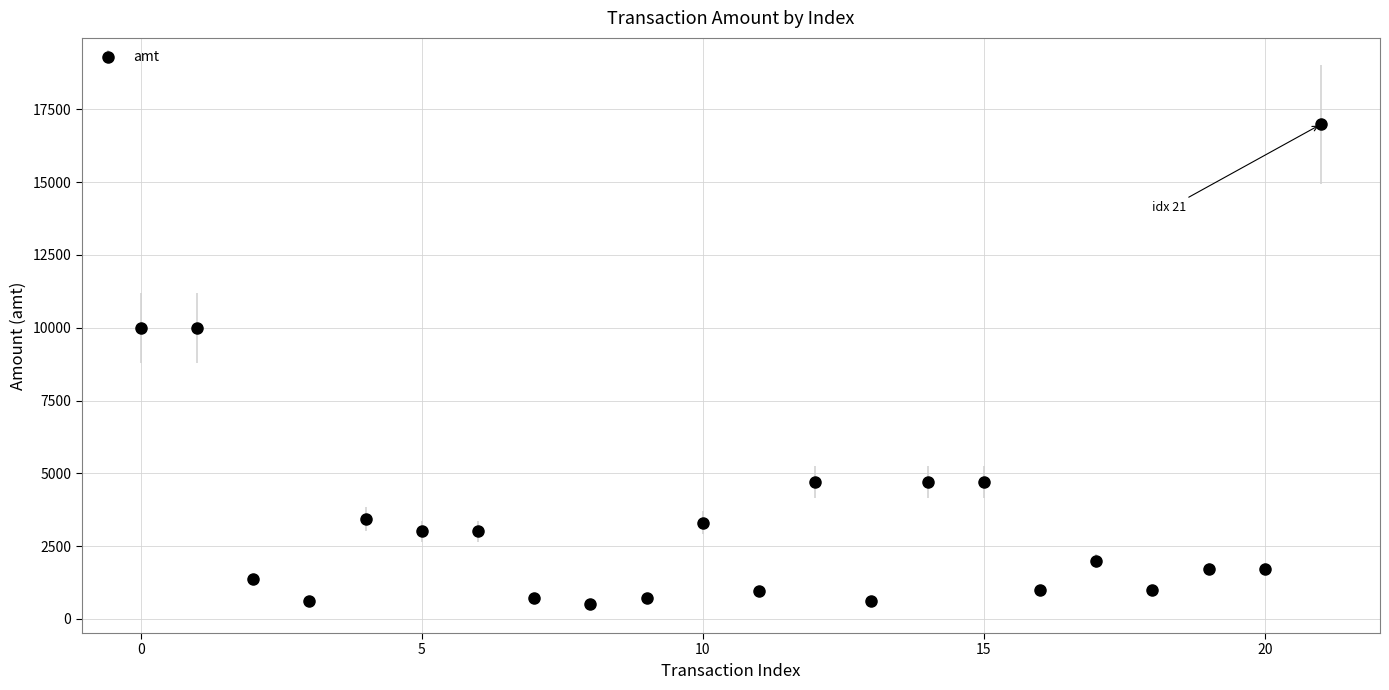

What is the difference between the maximum and minimum values?

16491.0